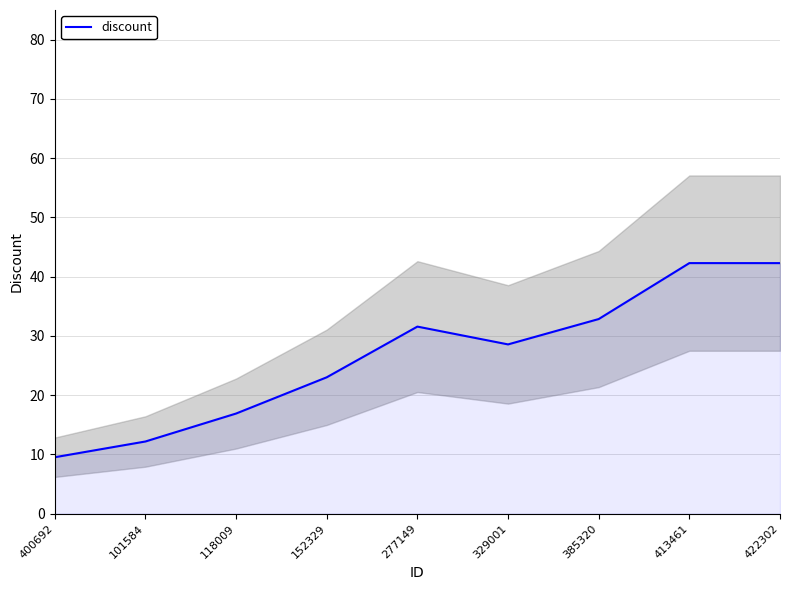

Where is the first local minimum?

329001